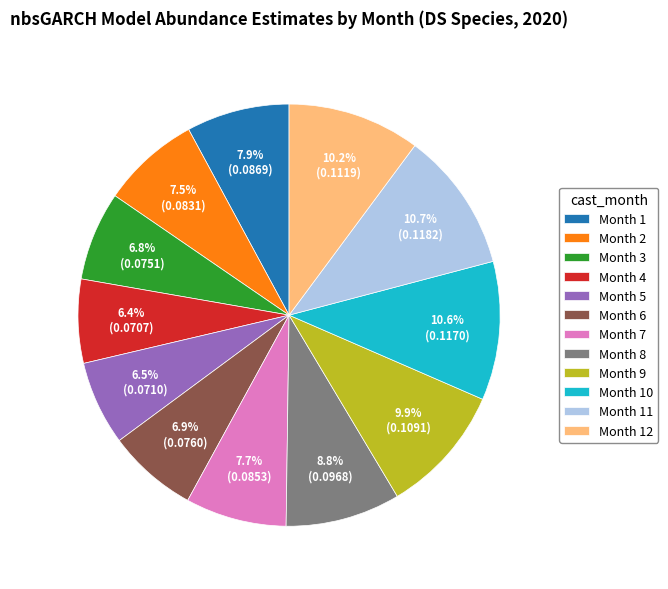

The Month 6 slice represents 20% of the pie. True or false?

False